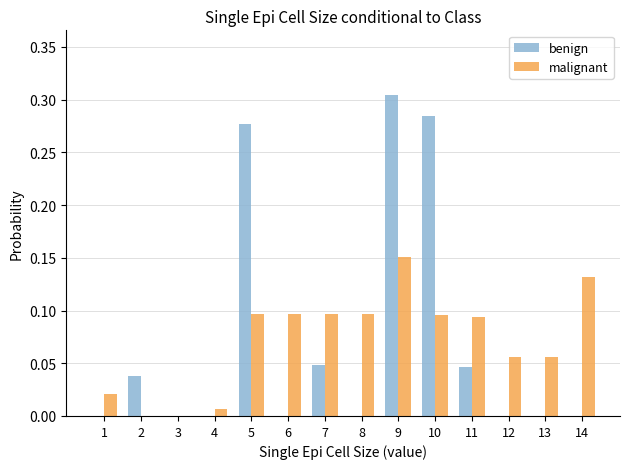

At which category is the sum across all series the highest?

9